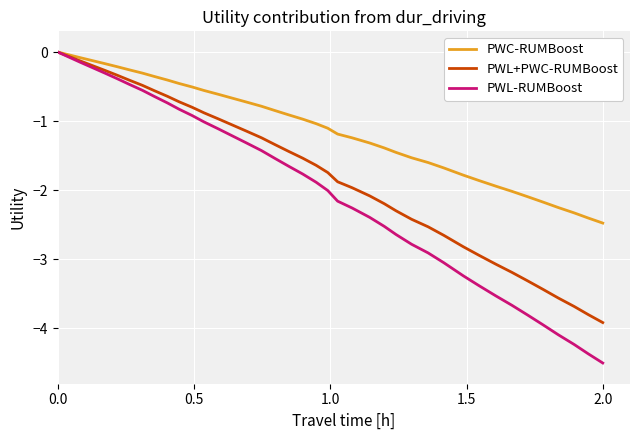

Which series has the widest spread of values?

PWL-RUMBoost